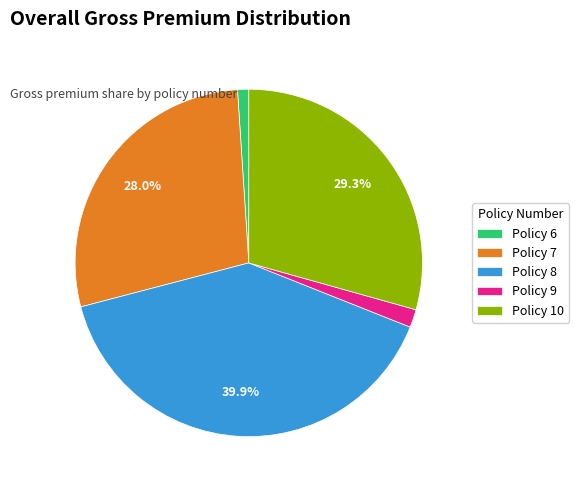

To the nearest percent, what is the average slice percentage?

20%